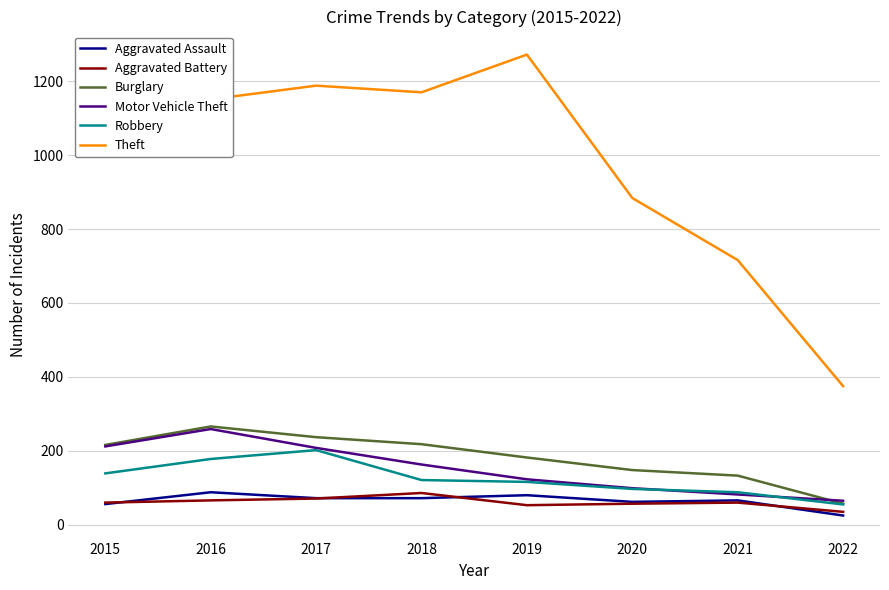

What is the approximate value of Robbery at 2017?

202